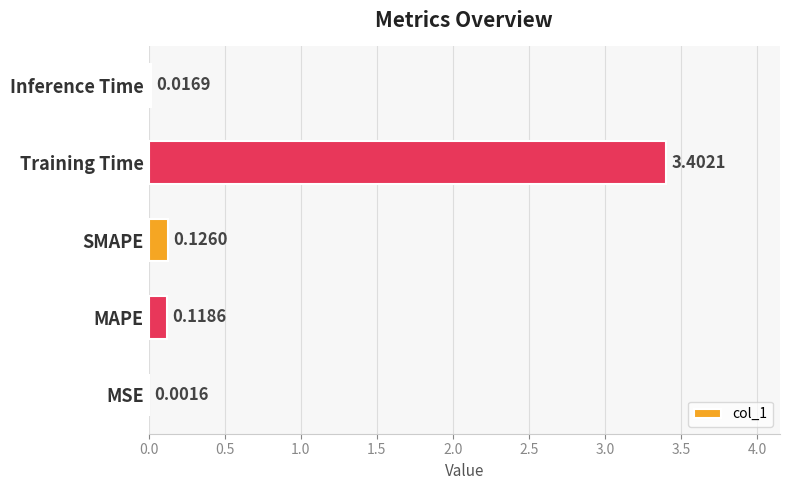

Between Inference Time and Training Time, which is larger?

Training Time